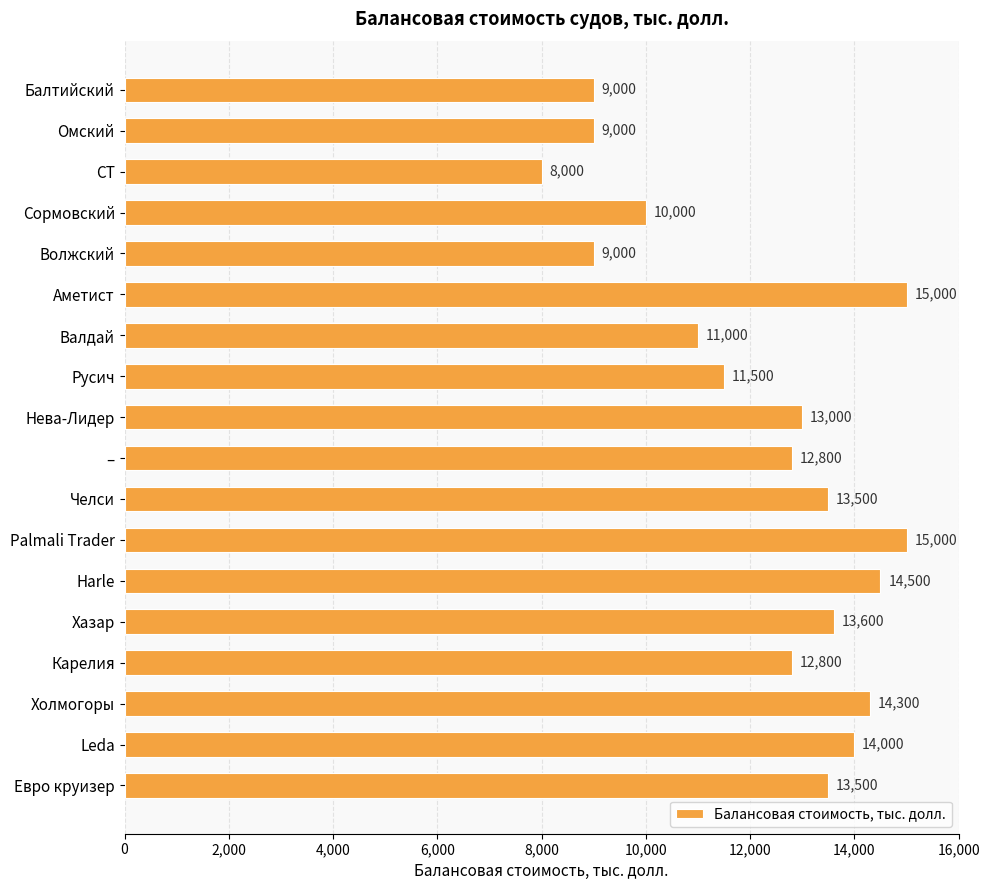

The chart shows a value of 2997 at Балтийский. True or false?

False